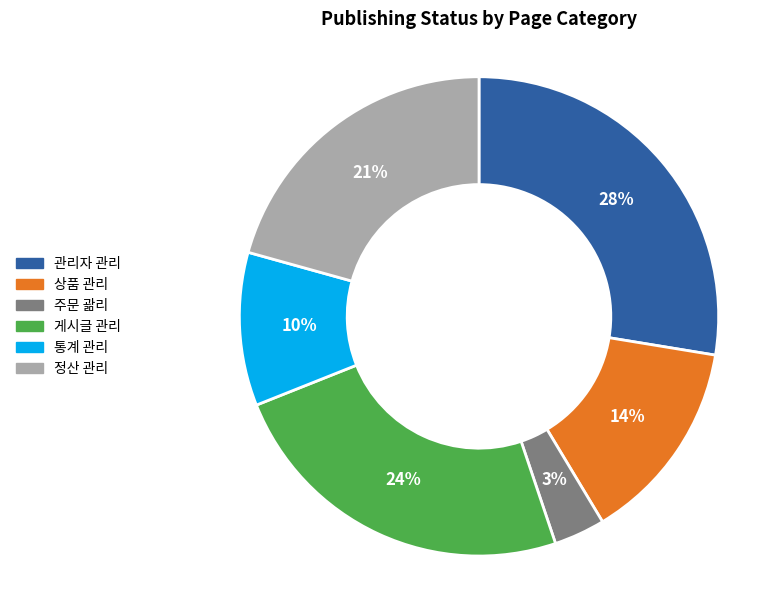

To the nearest percent, what is the average slice percentage?

17%